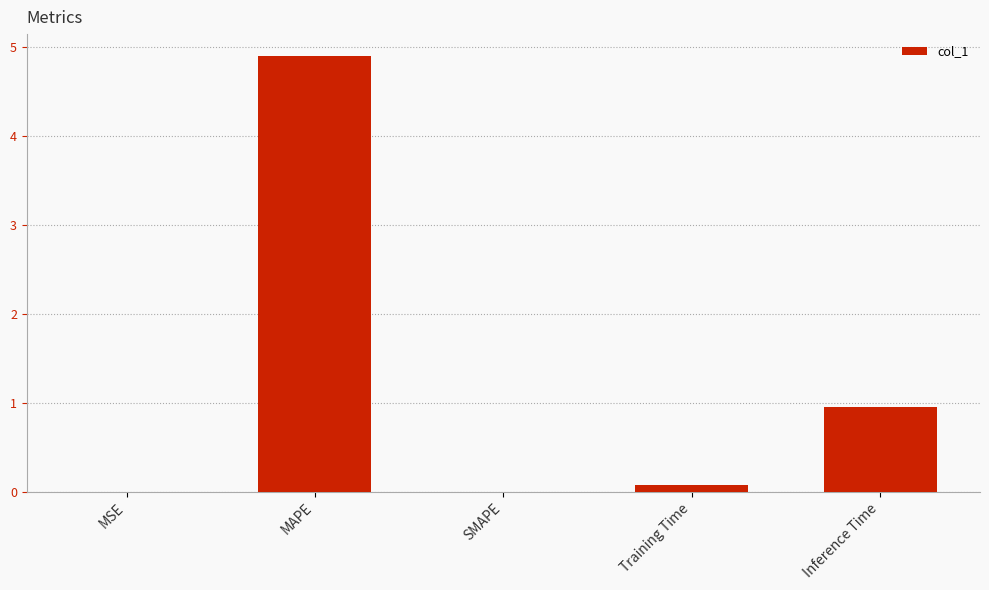

What is the sum of all values?

5.9